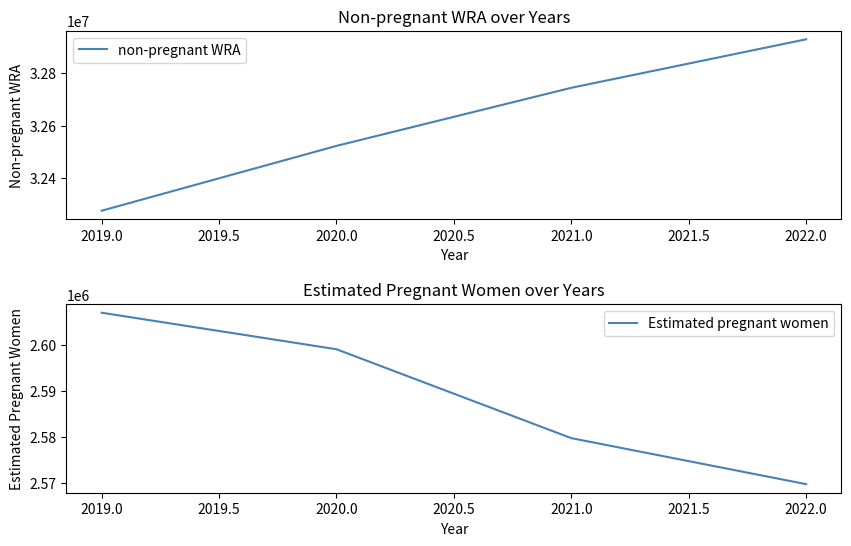

True or false: non-pregnant WRA has a value of 47291120.8 at 2019.0.

False